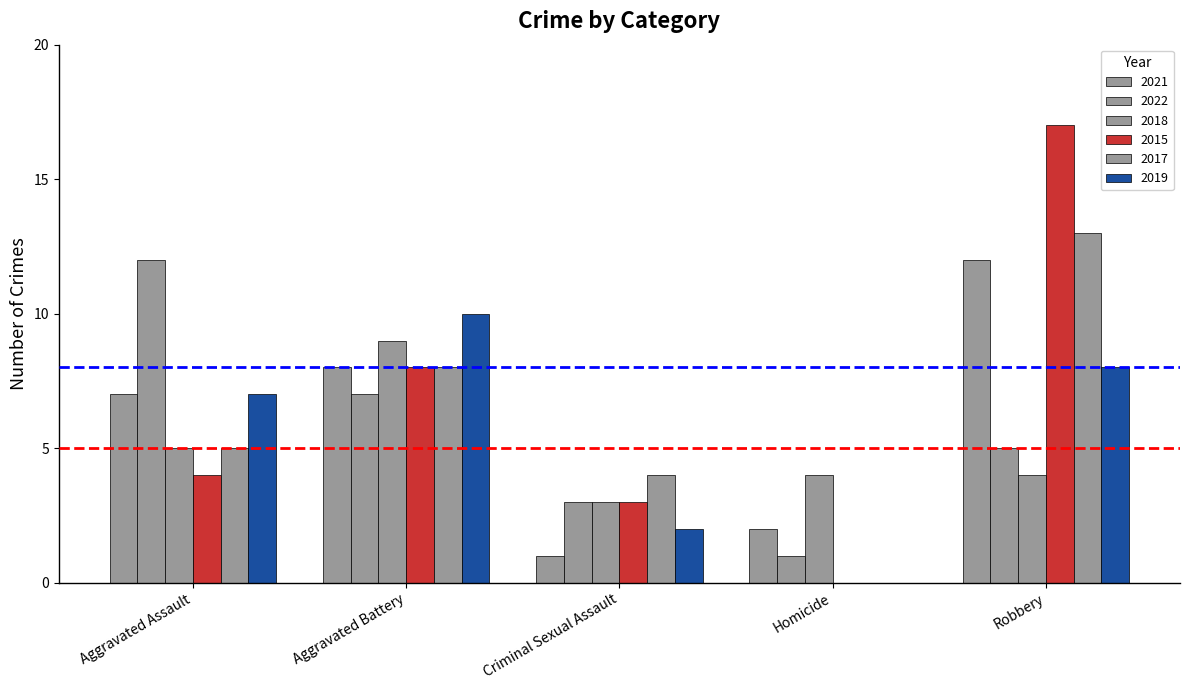

How many values in 2015 are above zero?

4